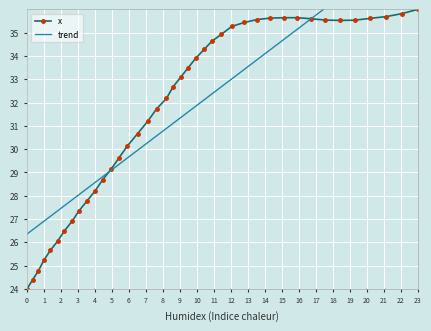

List the series in order of their peak value, highest first.

trend, x